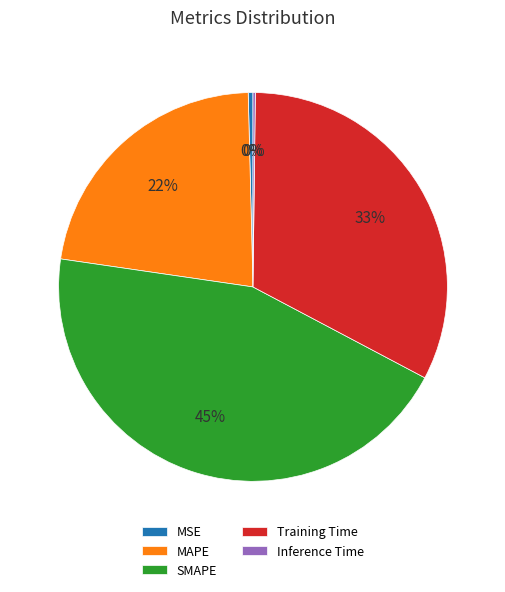

True or false: MAPE accounts for 22% of the total.

True